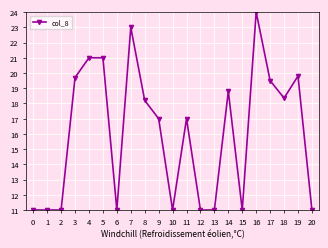

What is the average value?

16.0